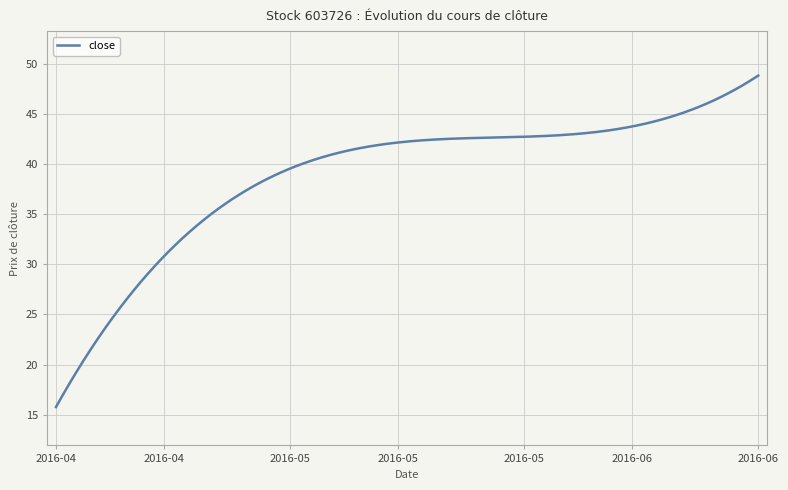

Does the chart have visible grid lines?

Yes